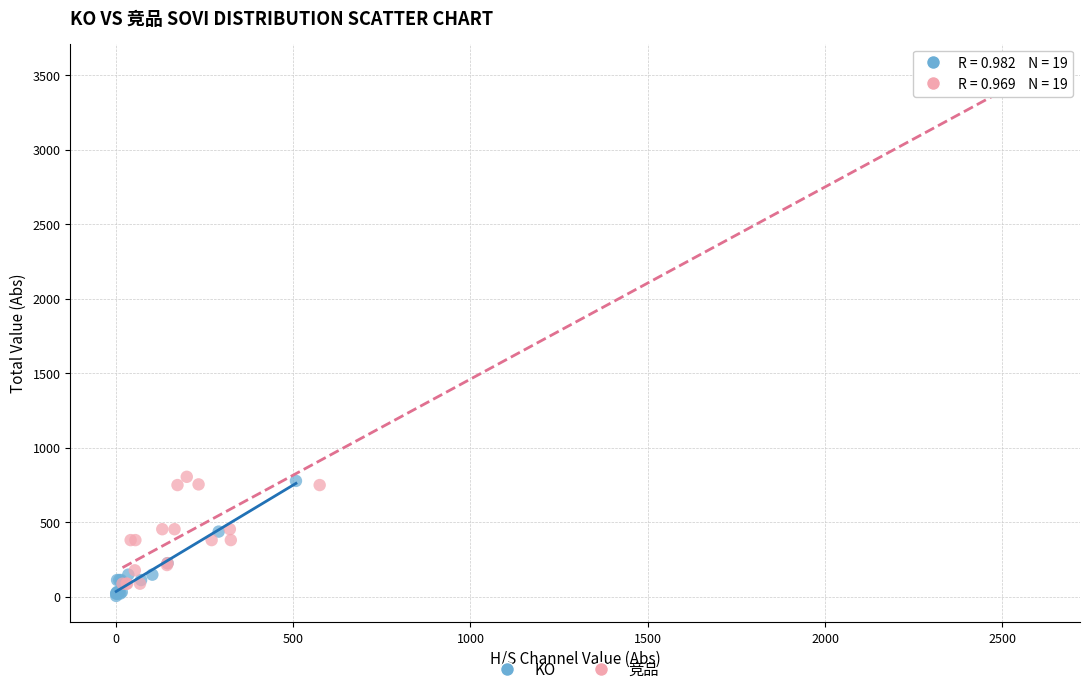

Which series has the widest spread of Y values?

竞品